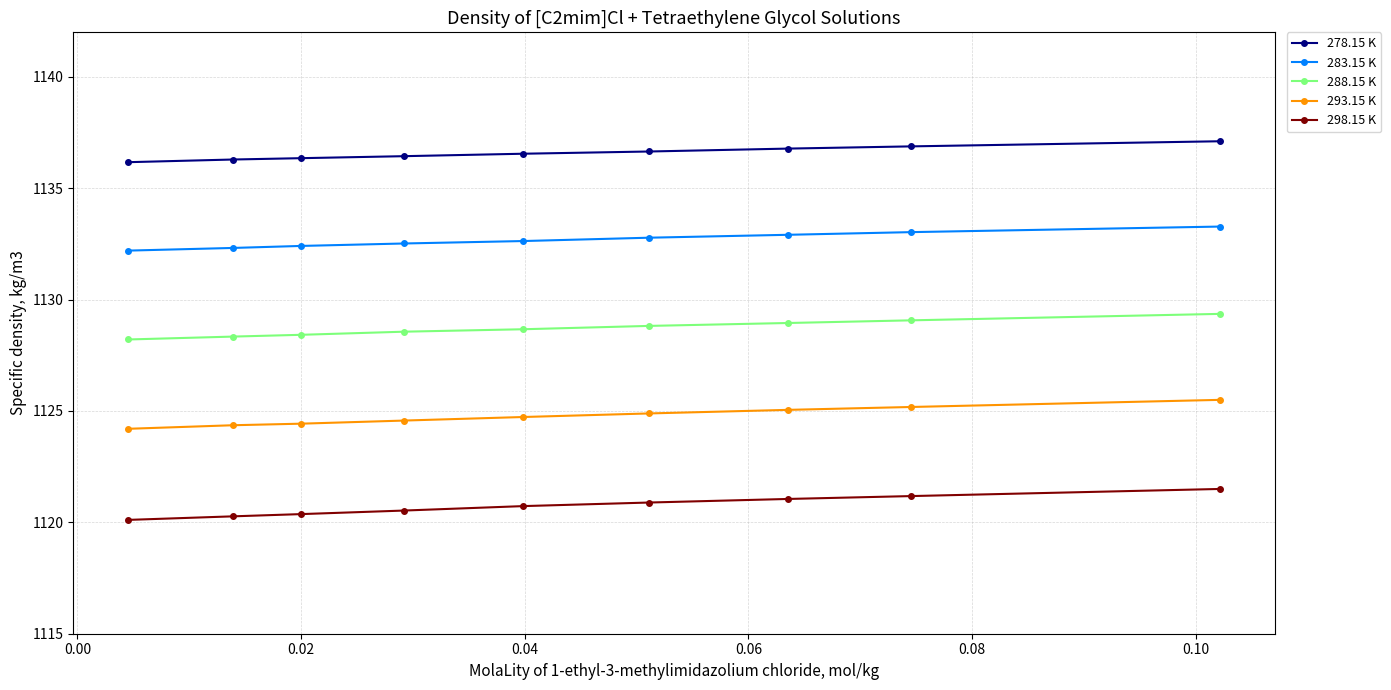

What is the lowest value of the 288.15 K series?

1128.2